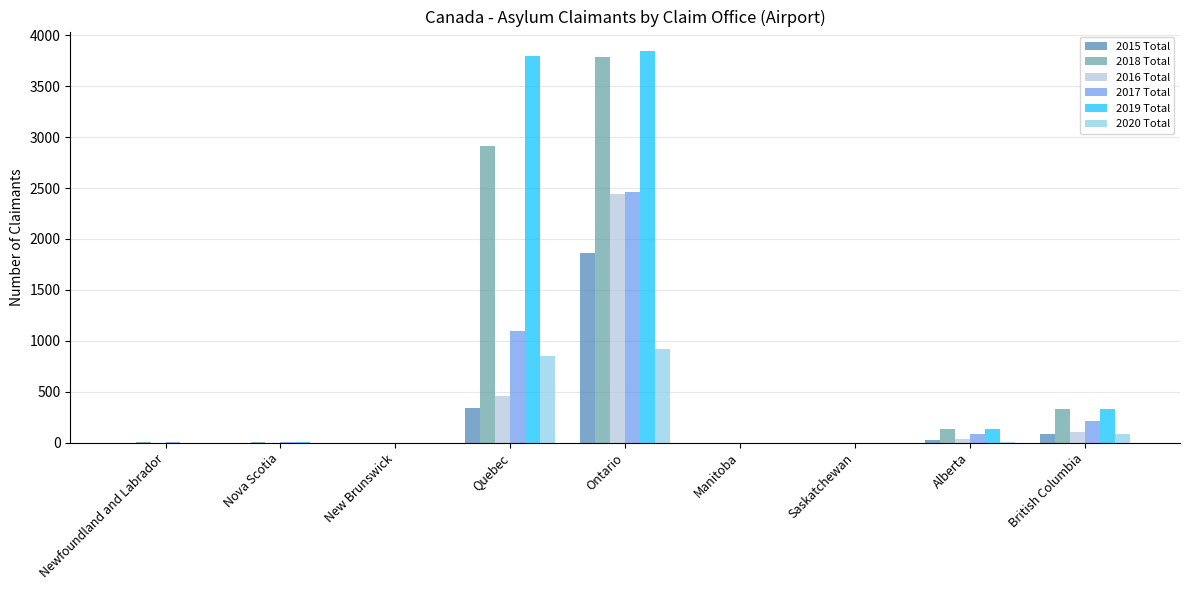

The value of 2017 Total at Quebec is 1586. True or false?

False